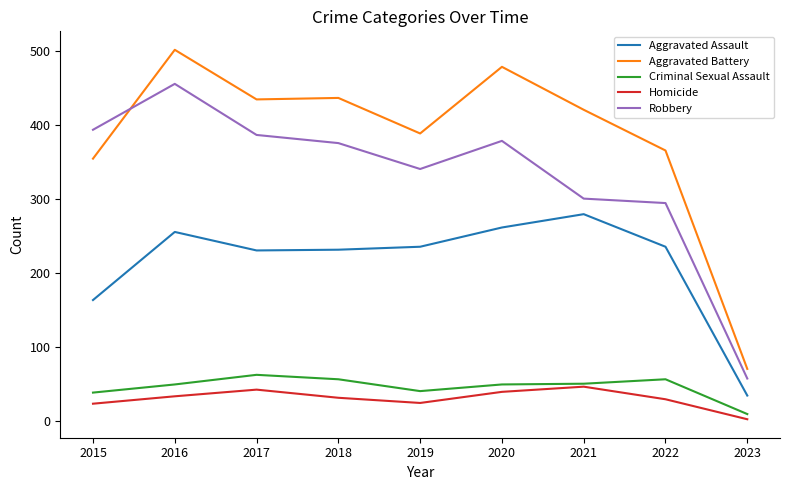

True or false: Aggravated Battery and Aggravated Assault cross at least once.

False